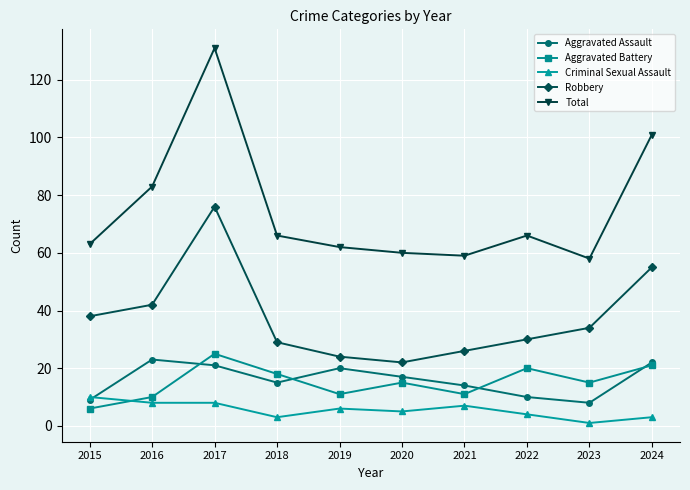

True or false: Robbery has more than 1 points higher than both neighbors.

False